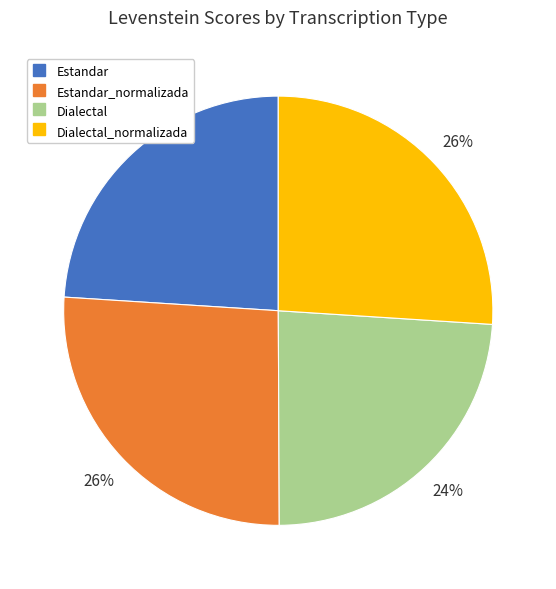

To the nearest percent, what is the average slice percentage?

25%